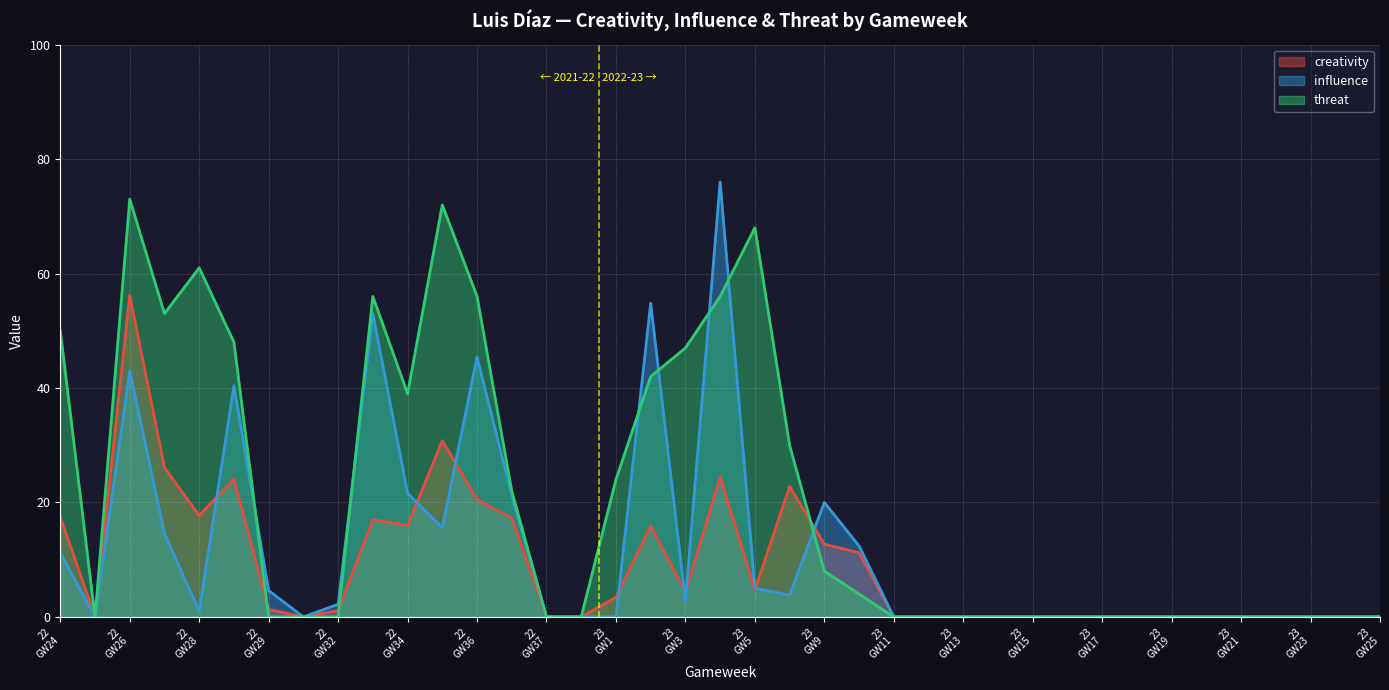

Which series has the largest total across all categories?

threat